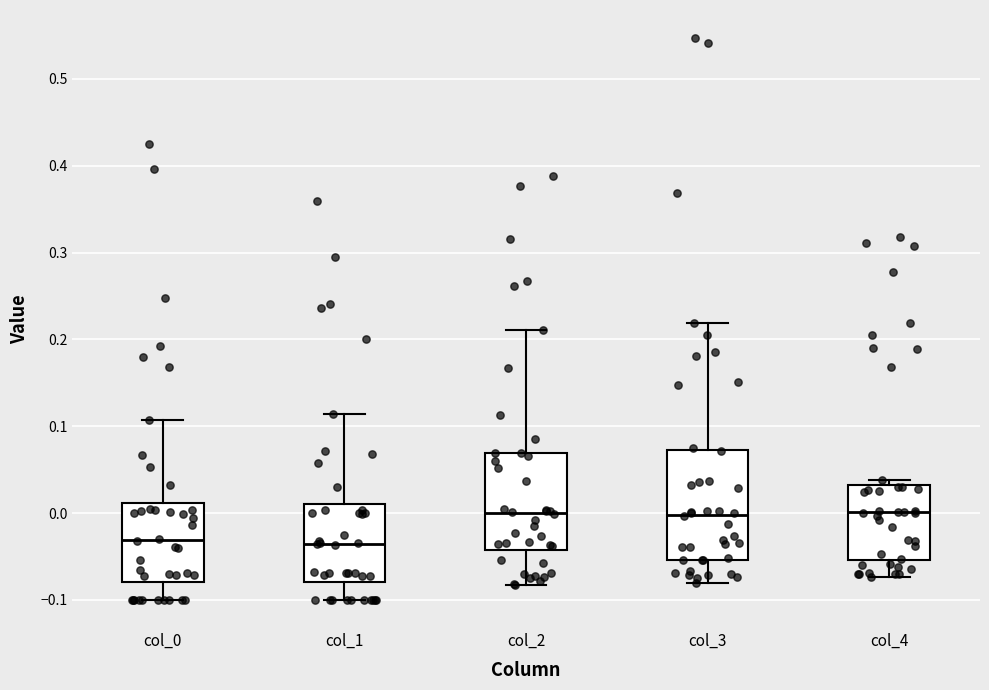

Where does the upper whisker of the box for col_2 end on the y-axis? The values are not printed on the chart, so give them approximately, as read against the axis.

0.21